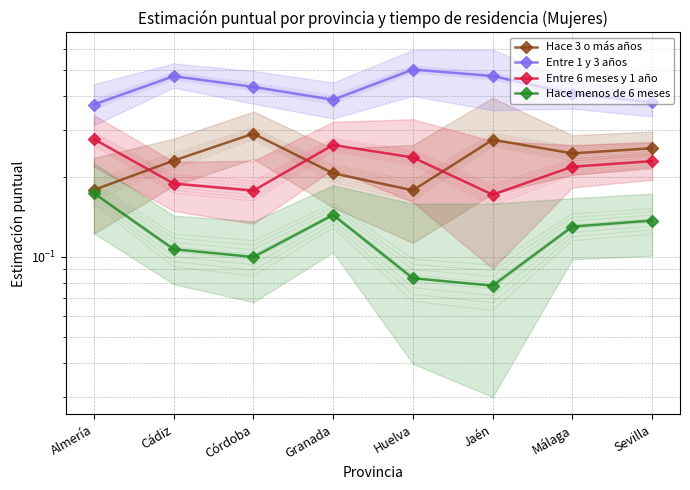

What position from the left is Sevilla?

8